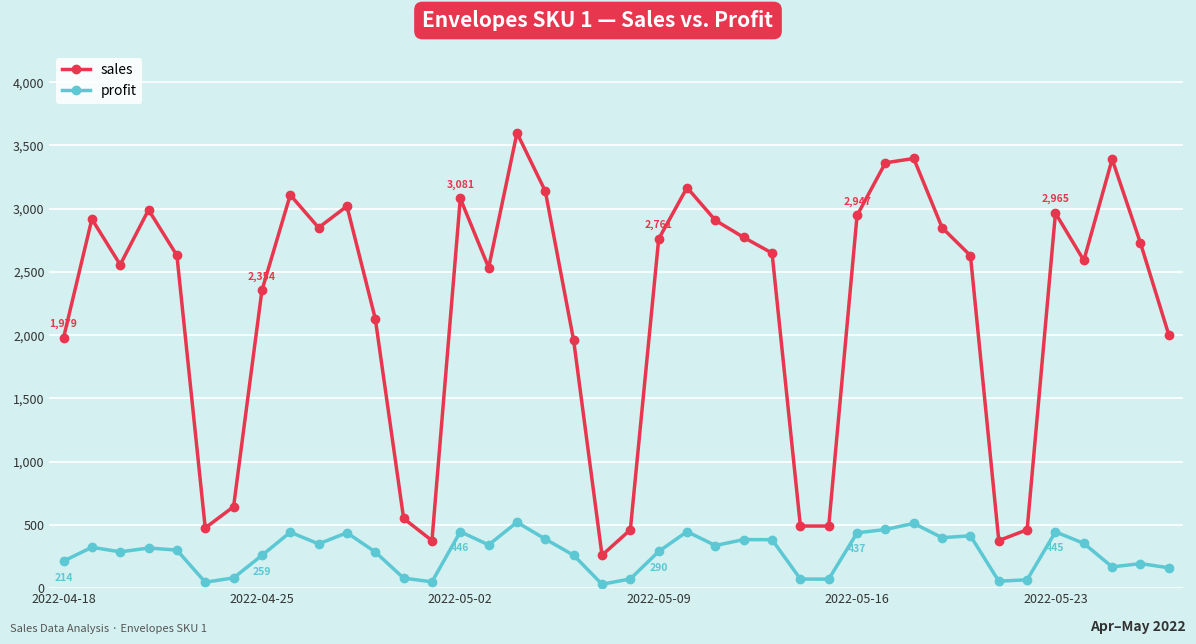

True or false: profit has more than 0 interior local peaks.

True